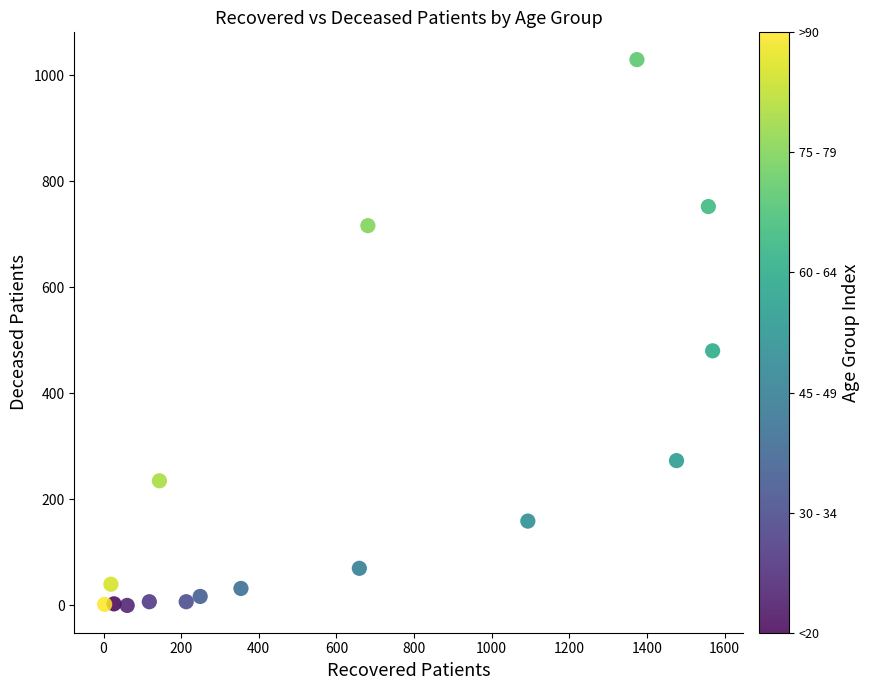

What Y value in the scatter plot is closest to 514?

480